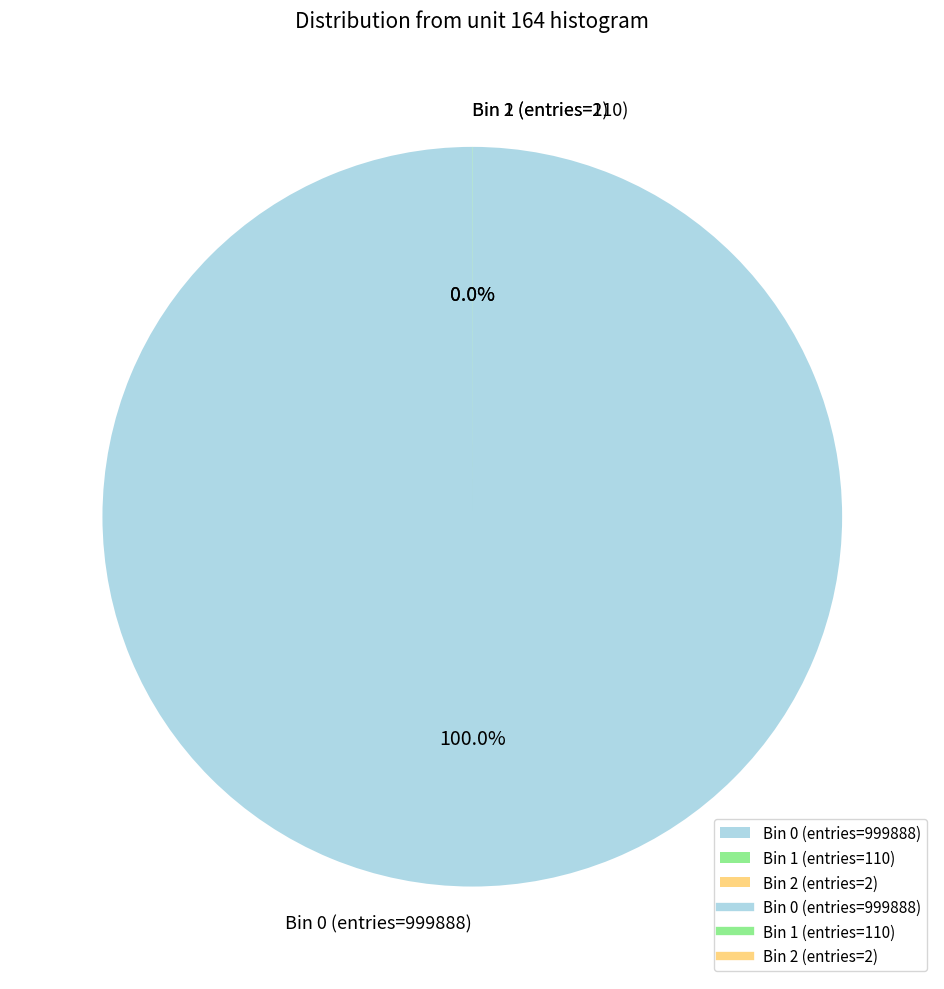

What is the largest slice in the pie chart?

Bin 0 (entries=999888)